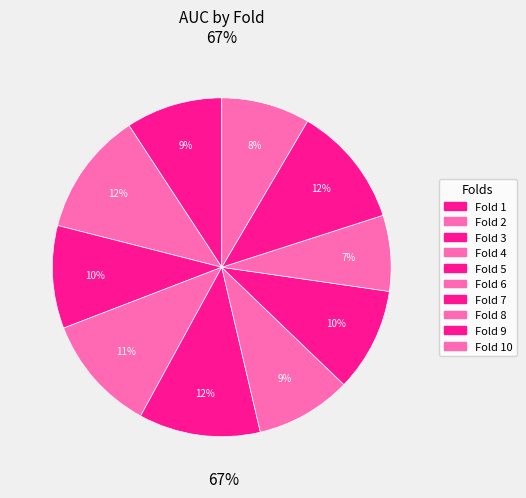

Which slice is the smallest?

Fold 8